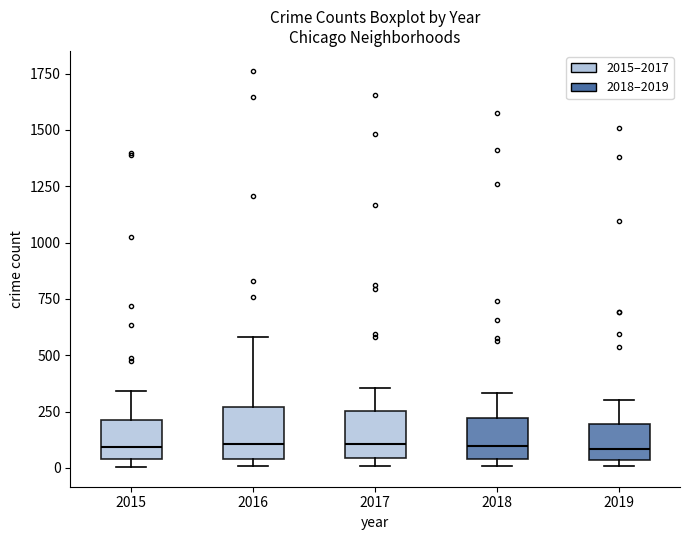

Reading left to right, read every box against the y-axis: the position of its median line, the range the box covers, and the ends of its whiskers. The values are not printed on the chart, so give them approximately, as read against the axis.

2015: median 100, box 50 to 200, whiskers 0 to 350
2016: median 100, box 50 to 250, whiskers 0 to 600
2017: median 100, box 50 to 250, whiskers 0 to 350
2018: median 100, box 50 to 200, whiskers 0 to 350
2019: median 100, box 50 to 200, whiskers 0 to 300